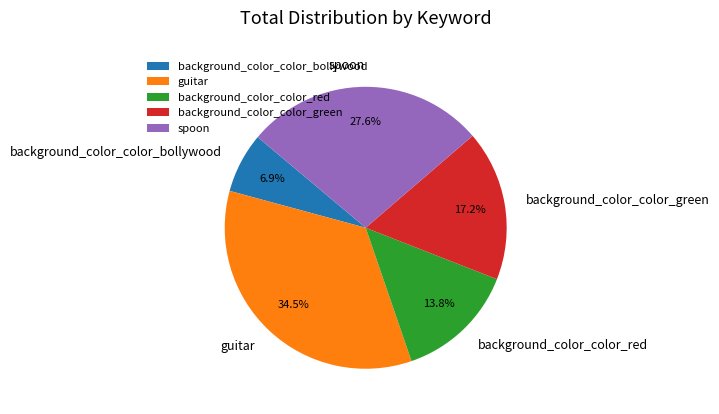

Between background_color_color_red and guitar, which is larger?

guitar